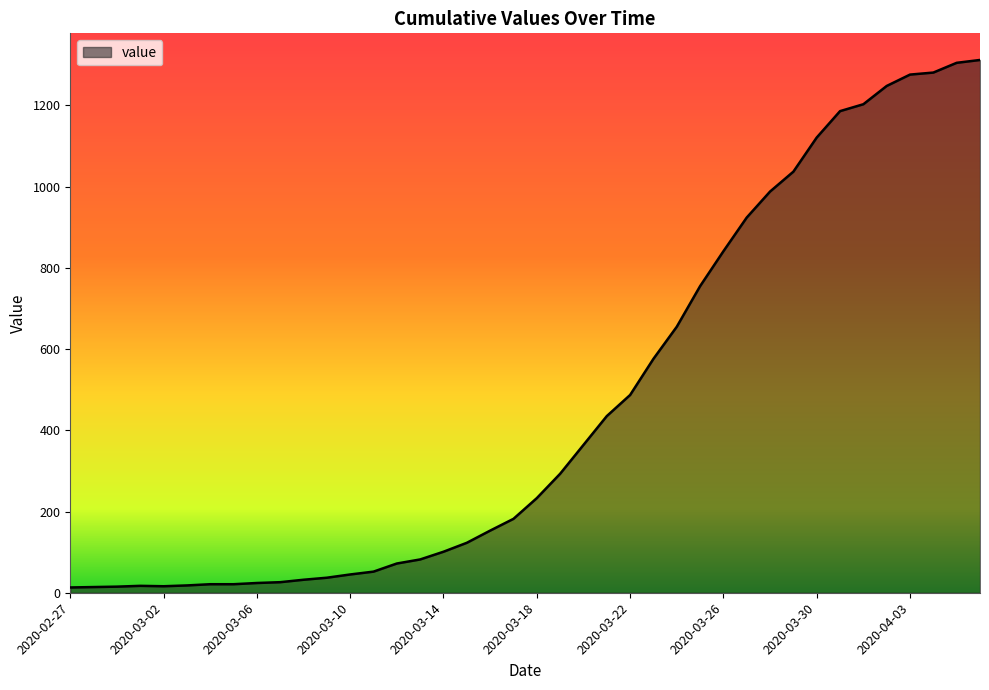

What is the greatest value displayed?

1312